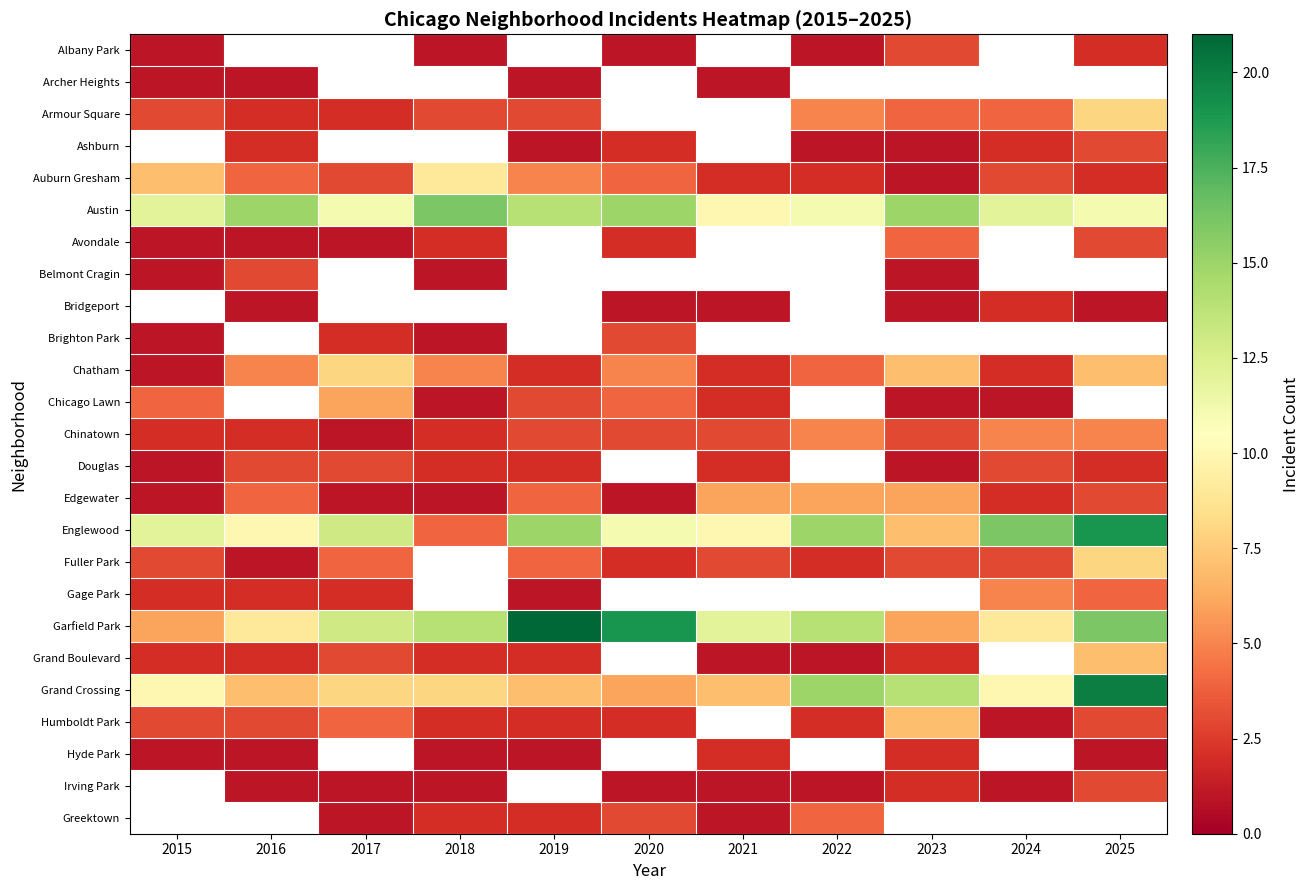

What is the sum of the Ashburn values at 2020 and 2022?

3.0